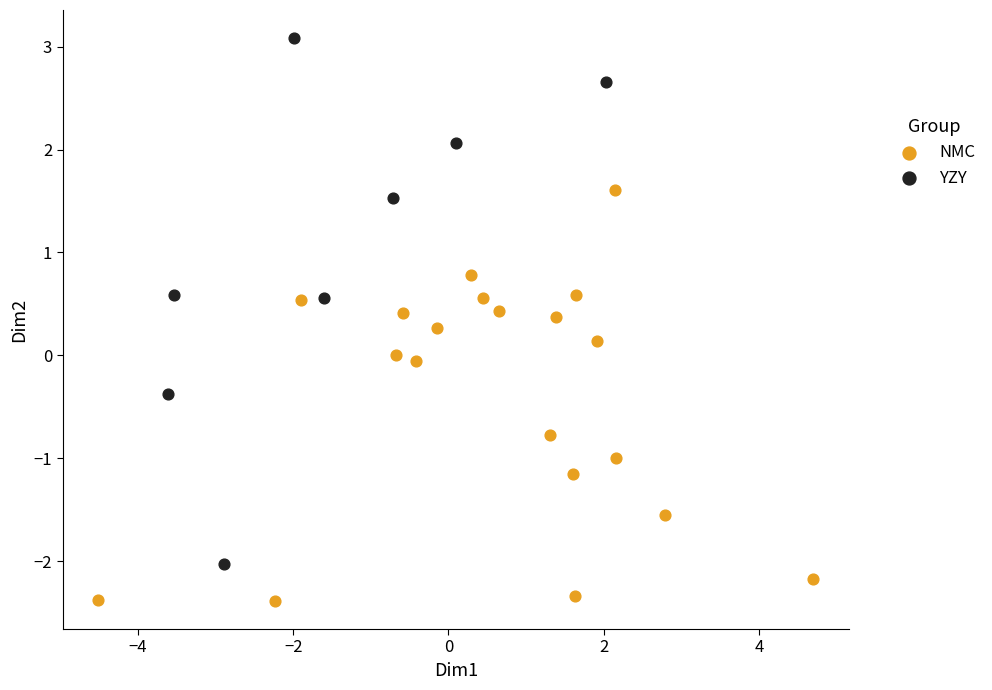

What are all the series names shown in the legend?

NMC, YZY